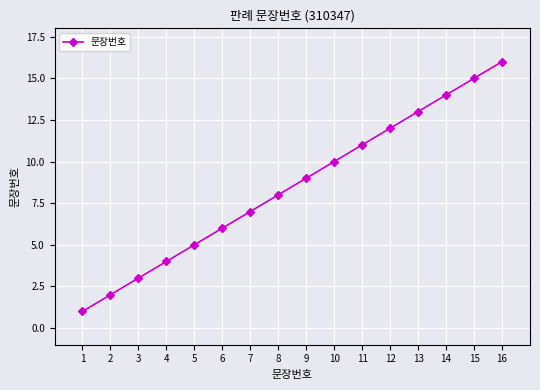

What is the difference between the second highest and minimum values?

14